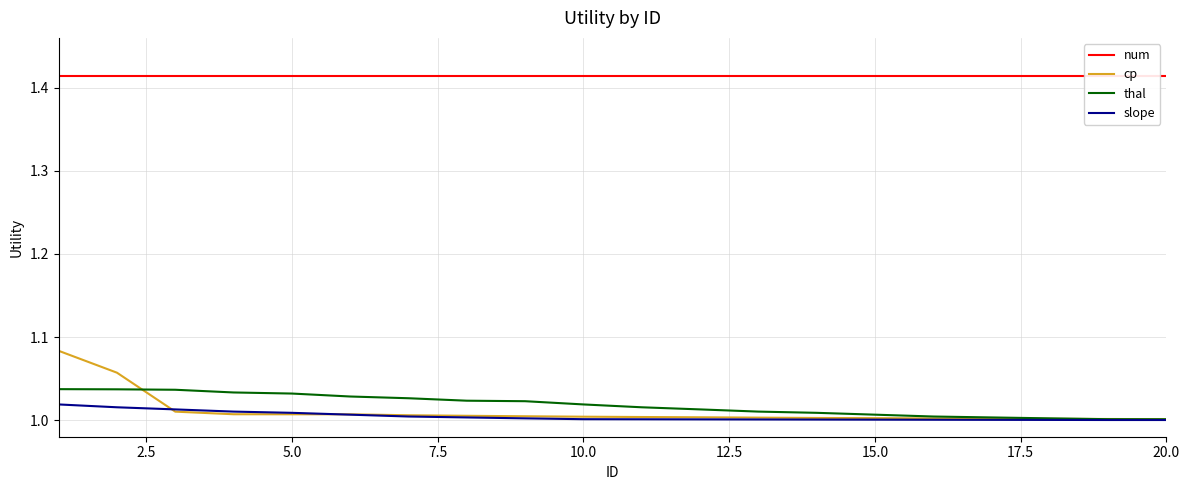

Which category has the lowest value across all series?

19